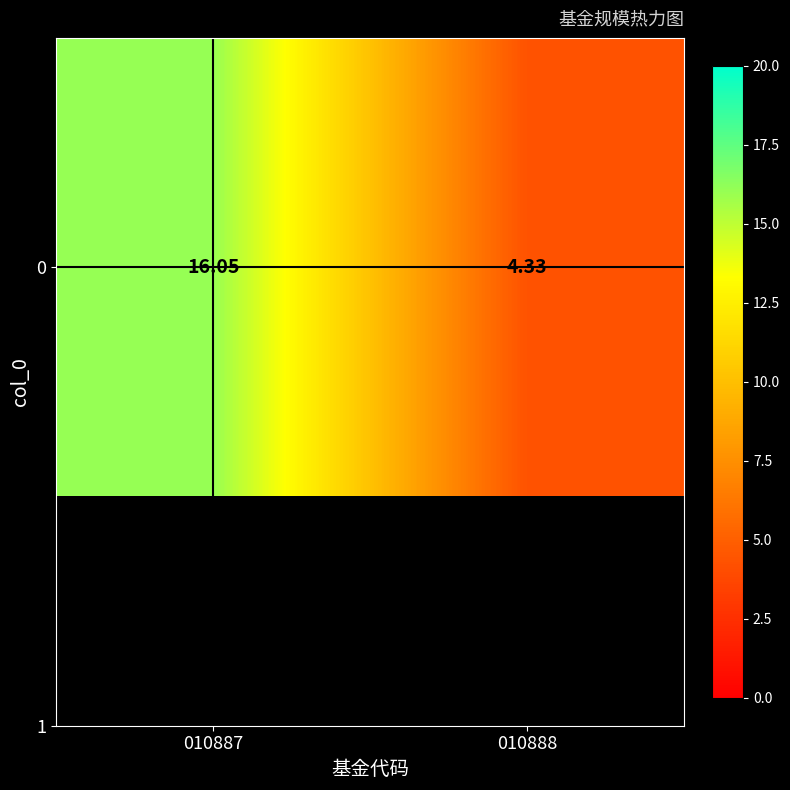

Which has a higher value, 010888 or 010887?

010887